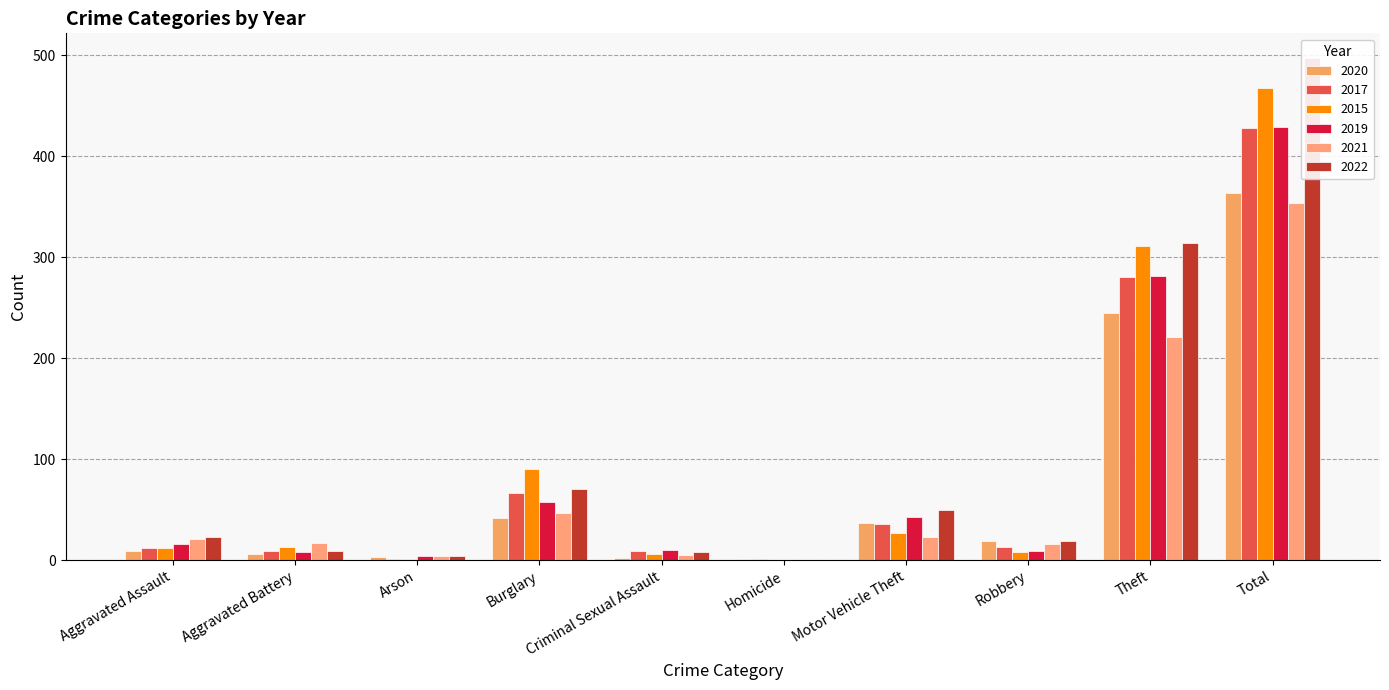

At how many categories does at least one series exceed 32?

4